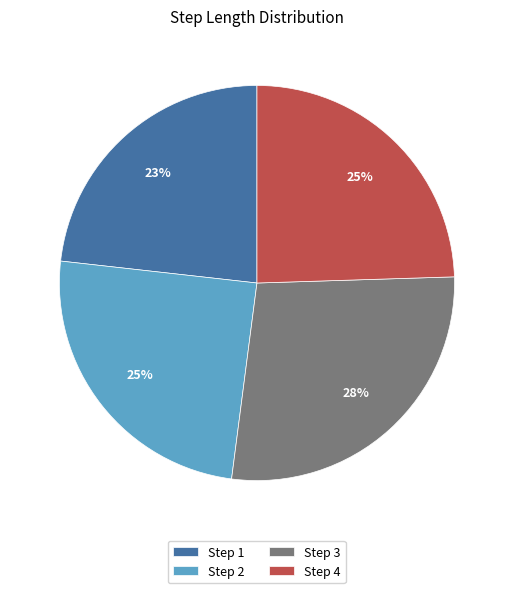

To the nearest percent, what is the average slice percentage?

25%